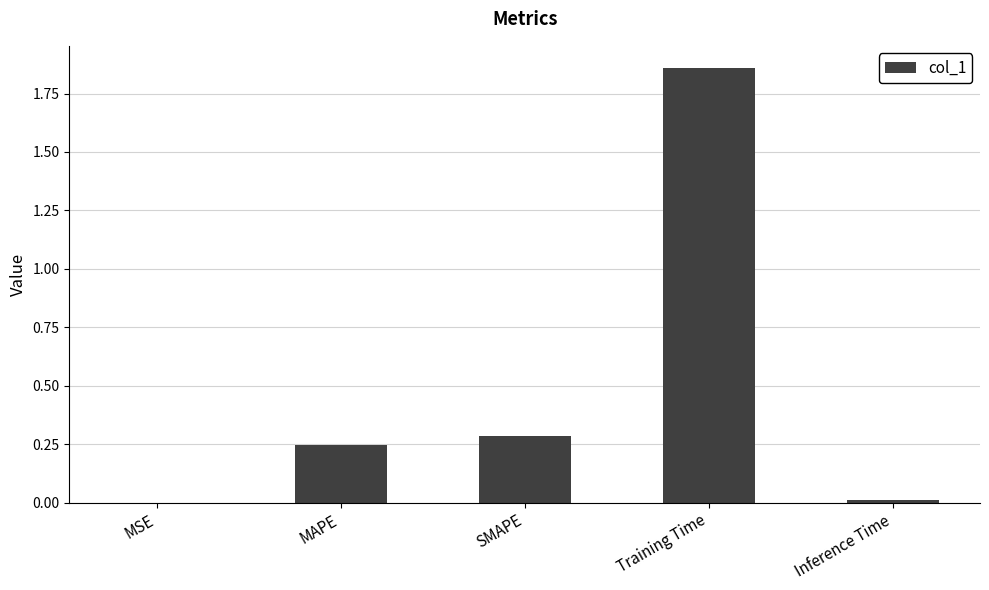

Which has a higher value, MSE or MAPE?

MAPE